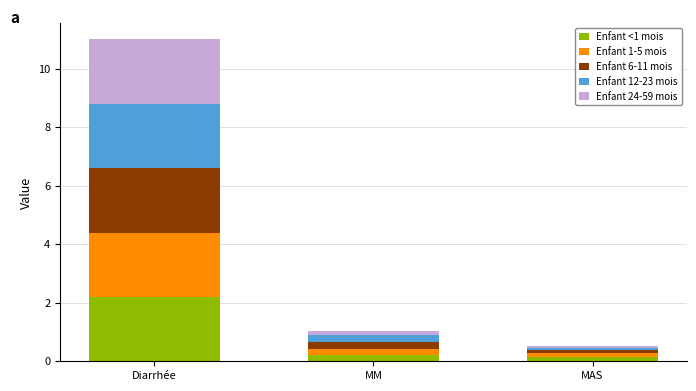

What is the difference between the maximum and minimum values in the Enfant <1 mois series?

2.1